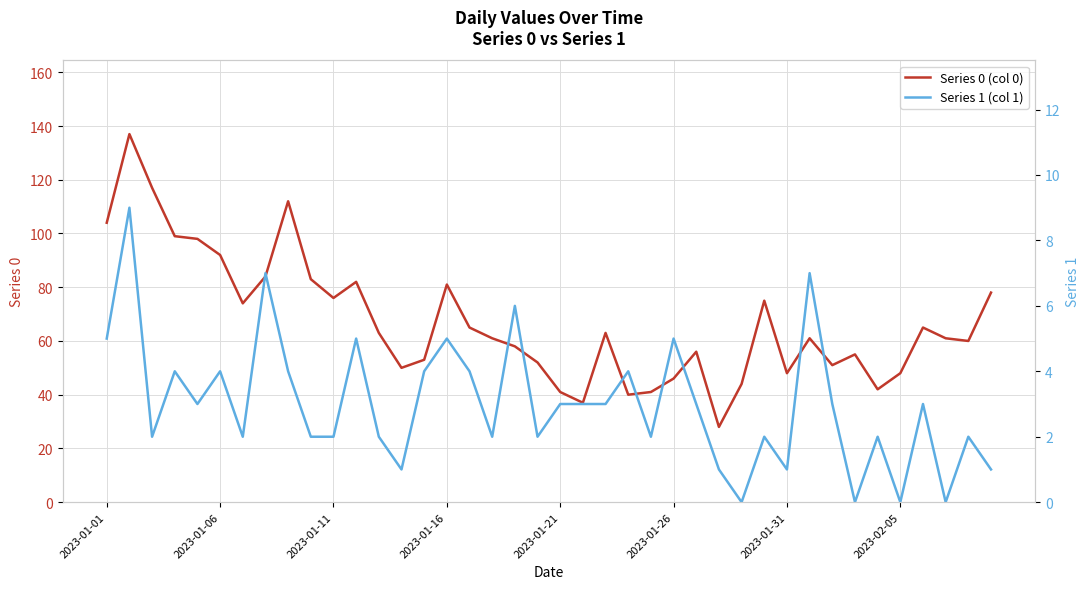

Rank the series by their average value, from lowest to highest.

Series 1 (col 1), Series 0 (col 0)